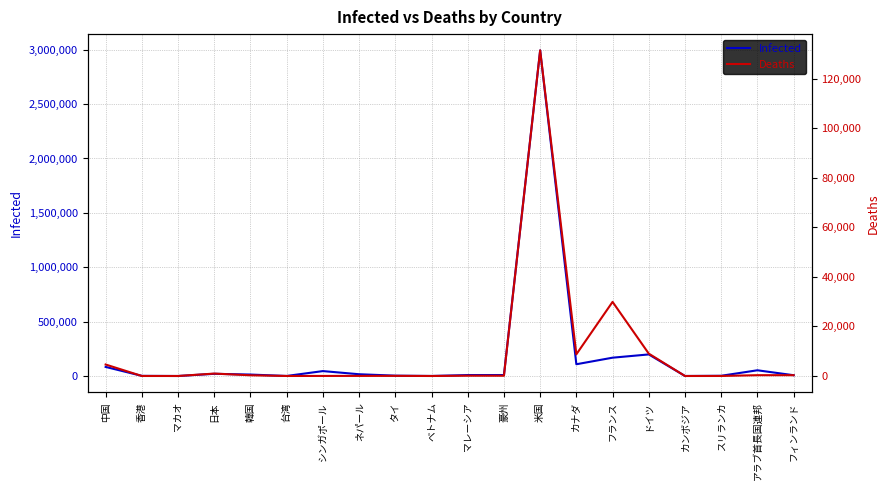

Is it true that Infected equals 2023 at タイ?

False